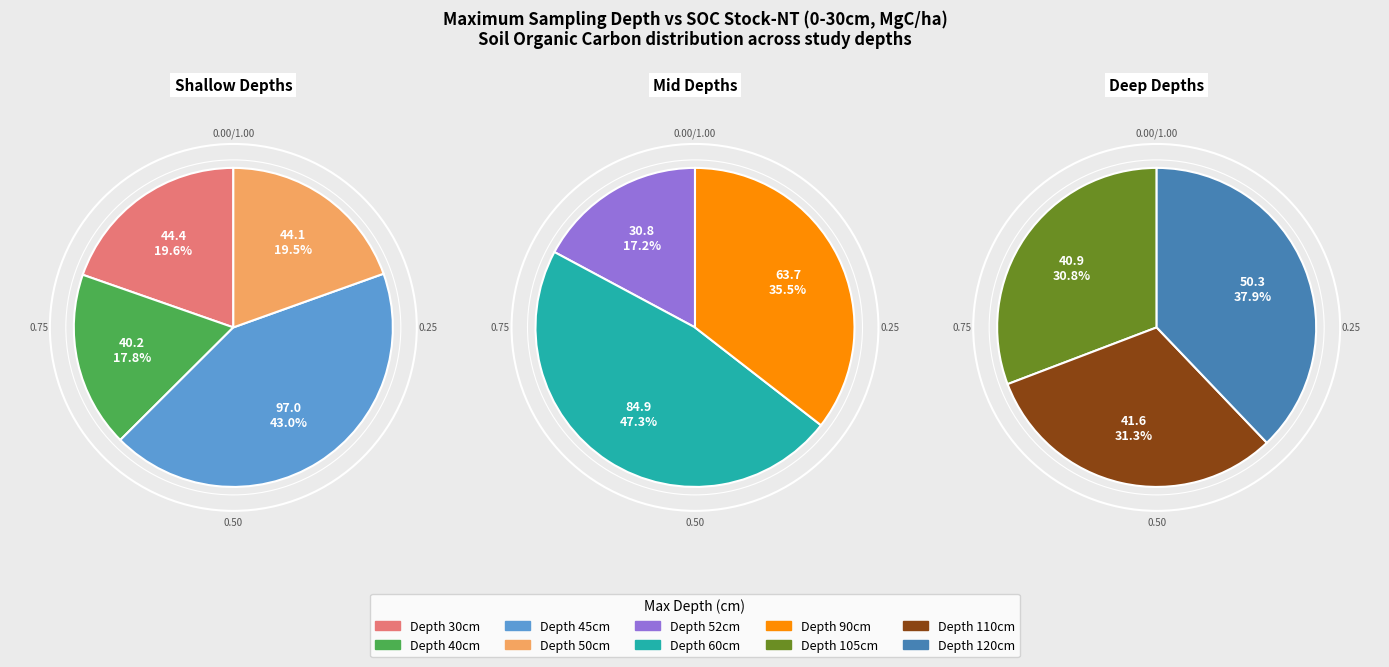

Count the number of slices in the pie.

10